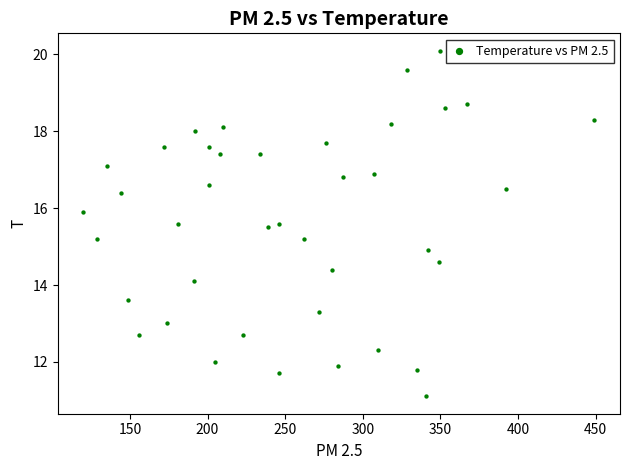

What Y value in the scatter plot is closest to 15?

14.9